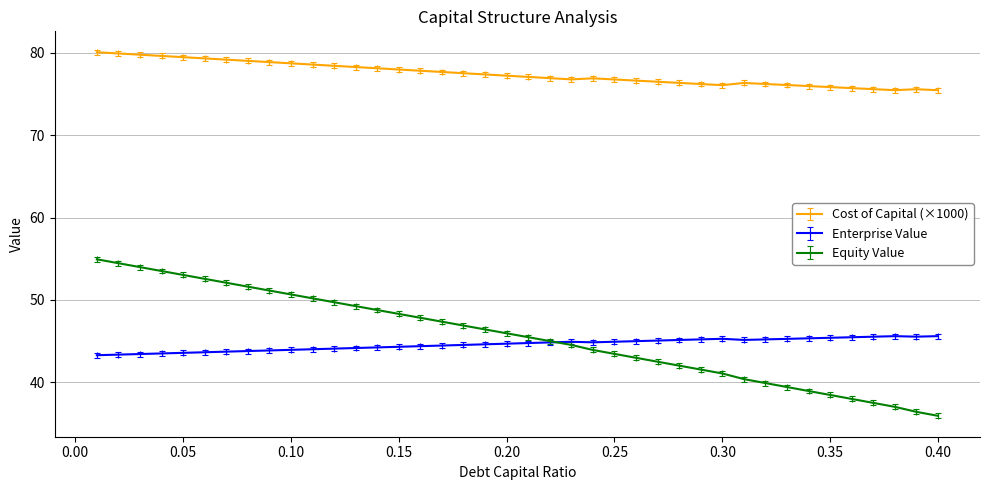

True or false: Cost of Capital (×1000) has more than 2 interior local peaks.

True